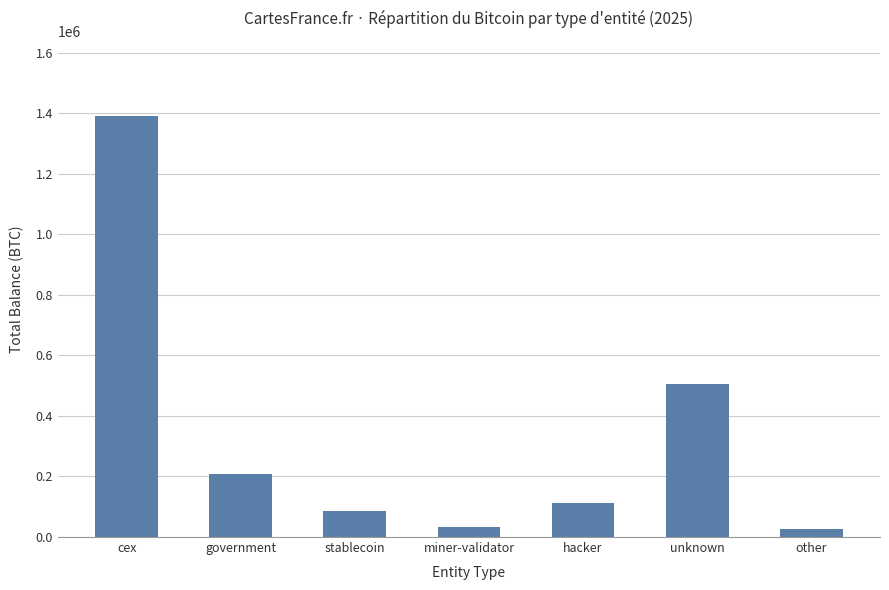

What is the value of the 2nd bar from the left?

208062.9